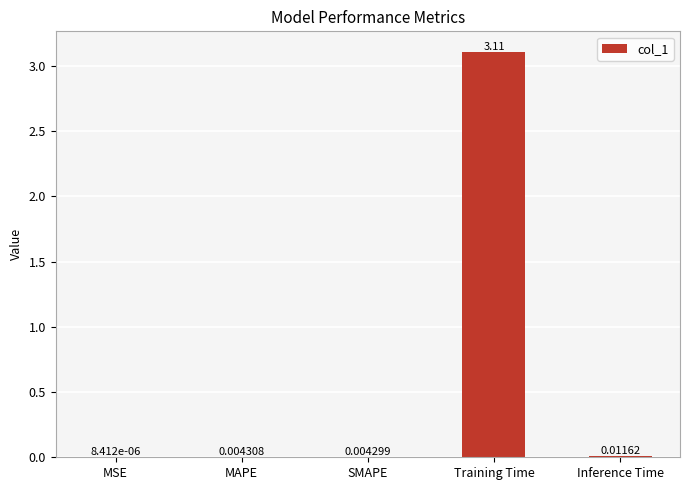

What is the average value?

0.6